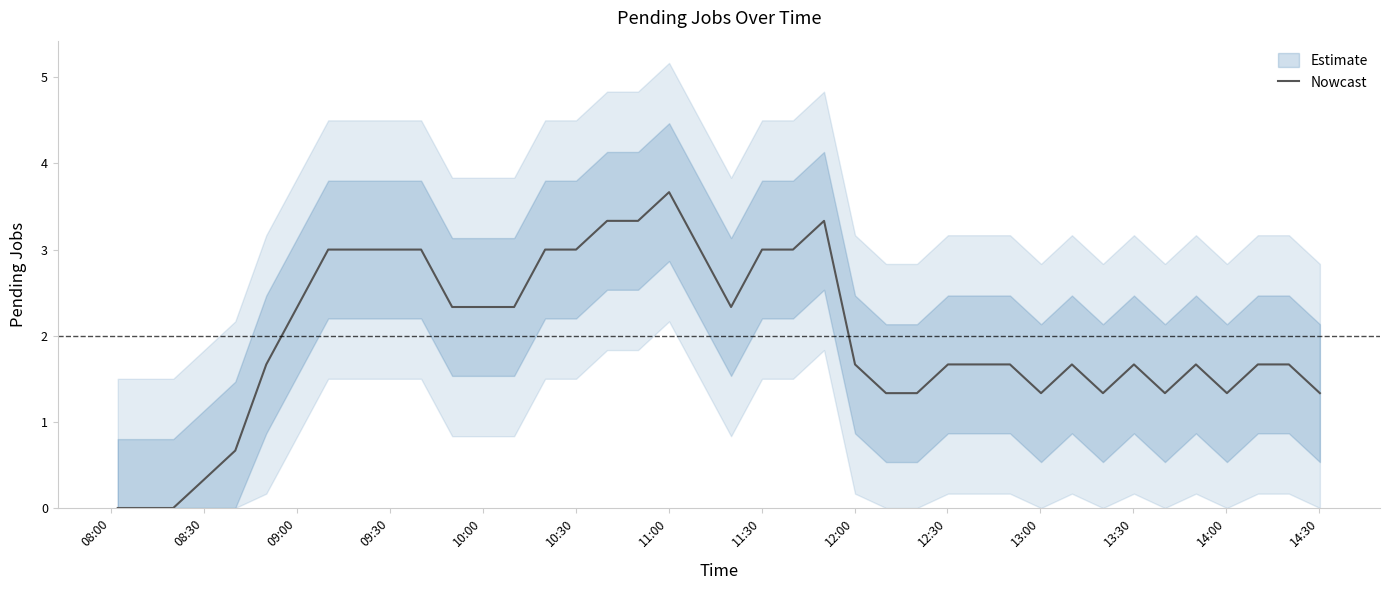

What is the sum of all values?

79.3